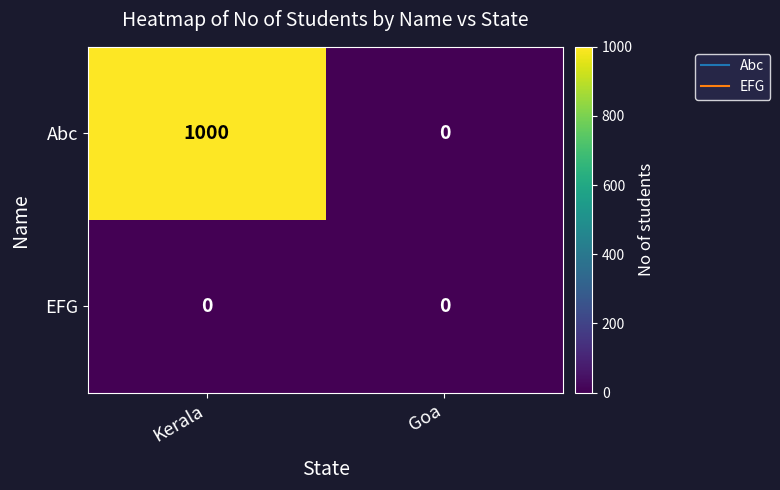

Which series has the widest spread of values?

Abc